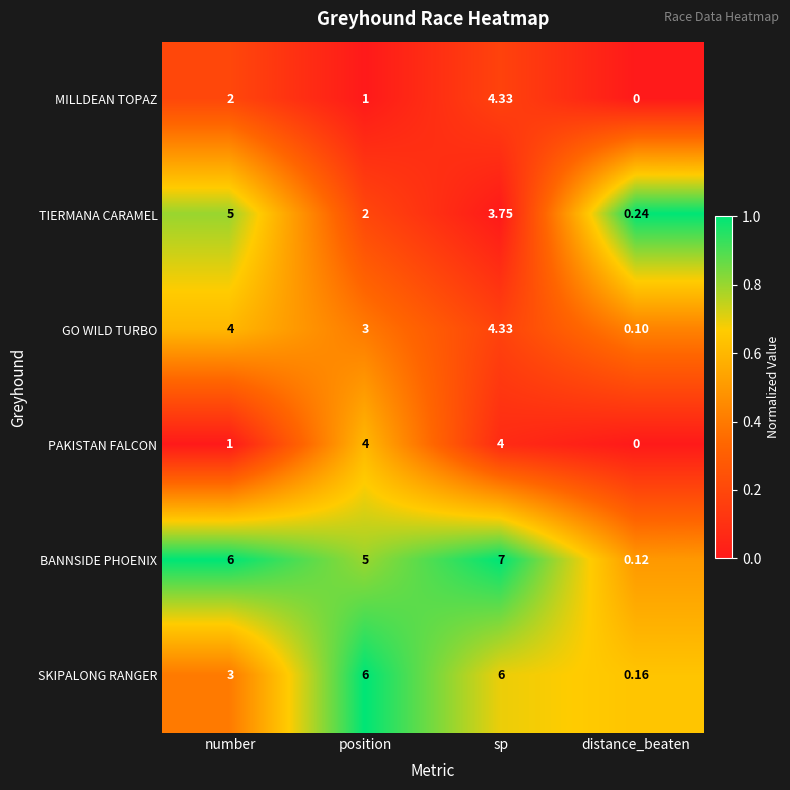

Where does the TIERMANA CARAMEL series first go above 3?

number